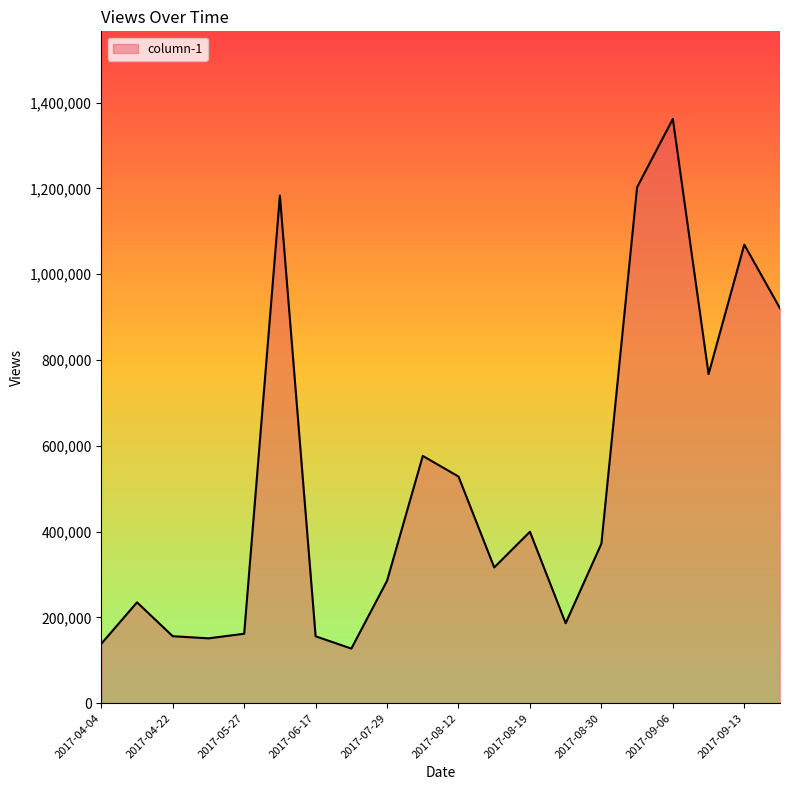

What is the difference between the maximum and minimum values?

1234601